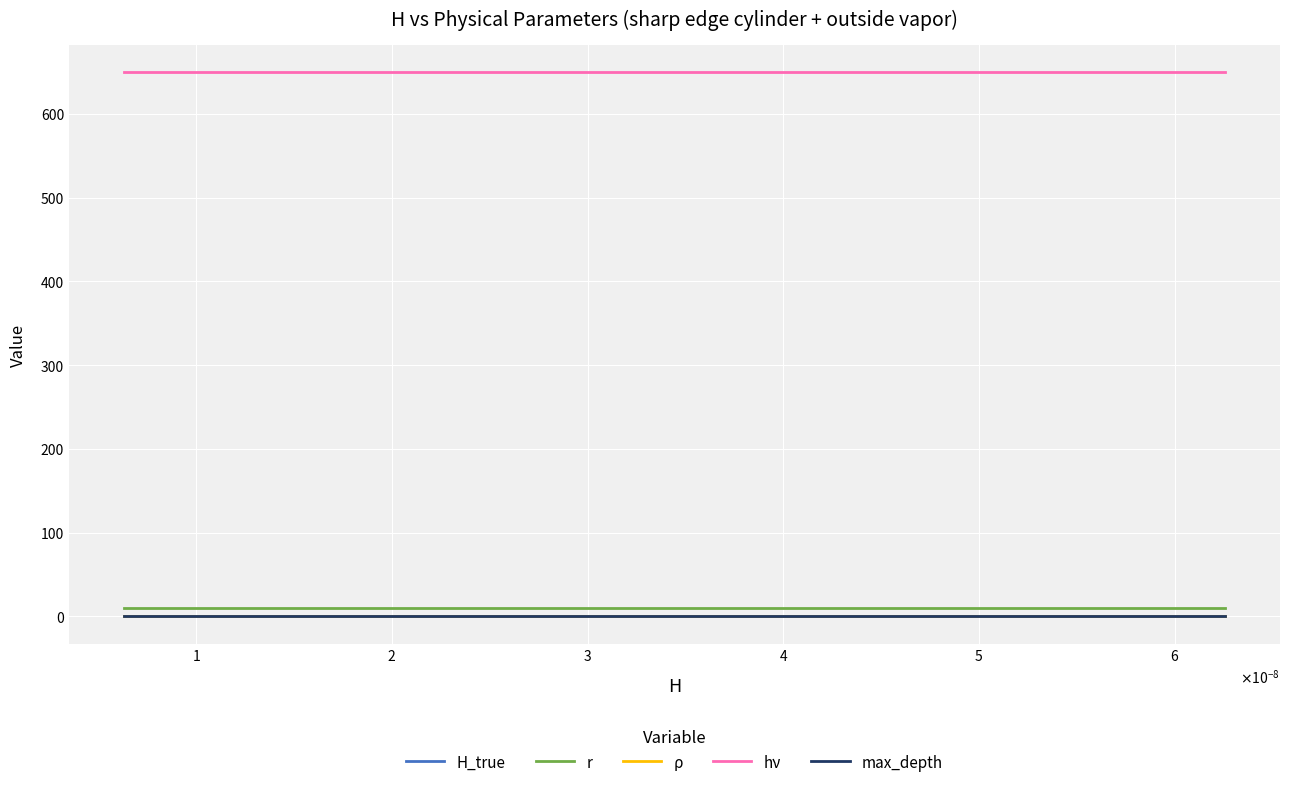

True or false: H_true and r cross at least once.

False